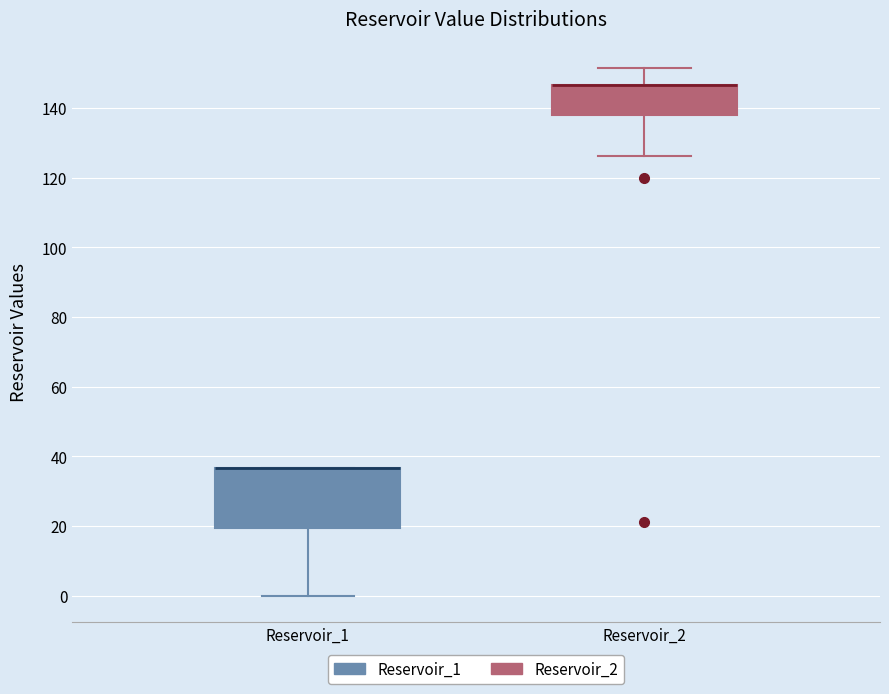

Reading left to right, read every box against the y-axis: the position of its median line, the range the box covers, and the ends of its whiskers. The values are not printed on the chart, so give them approximately, as read against the axis.

Reservoir_1: median 36 (drawn on the box's upper edge), box 20 to 36, whiskers 0 to 36
Reservoir_2: median 146 (drawn on the box's upper edge), box 138 to 146, whiskers 126 to 152